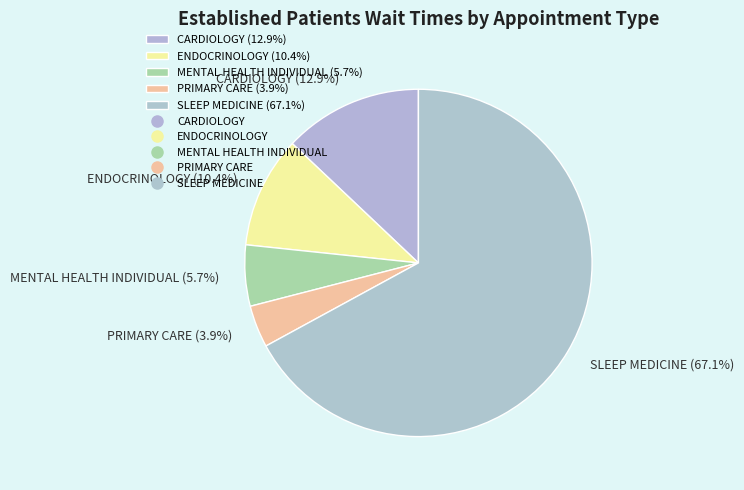

Which has a higher value, ENDOCRINOLOGY or PRIMARY CARE?

ENDOCRINOLOGY